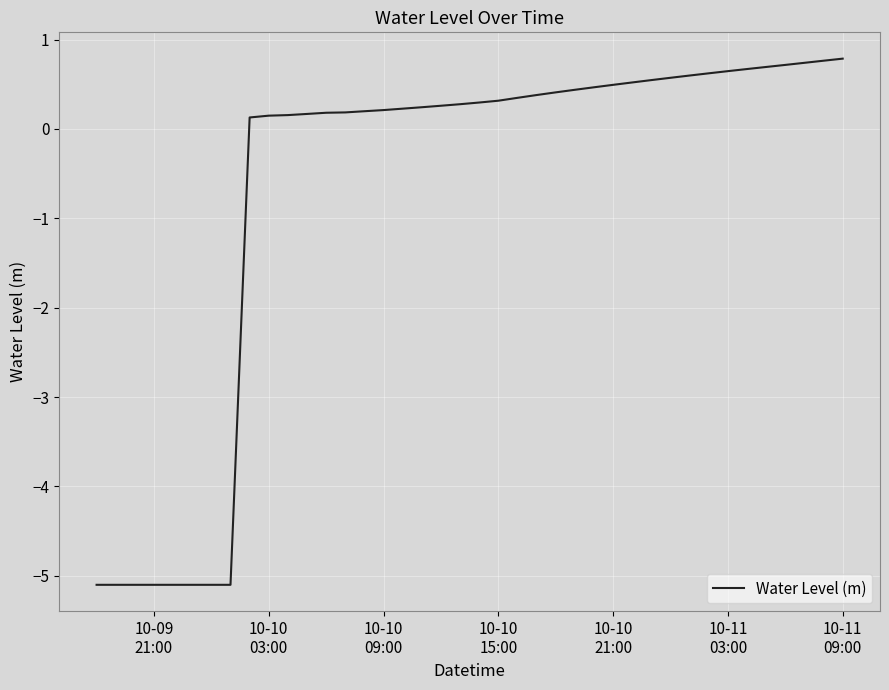

What is the maximum value shown in the chart?

0.8